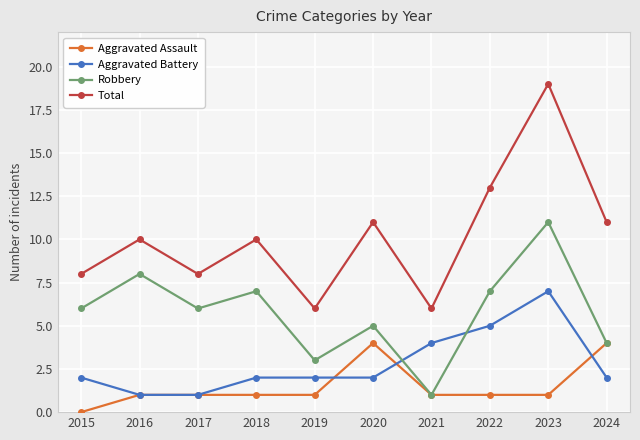

True or false: Robbery has a value of 7 at 2022.

True